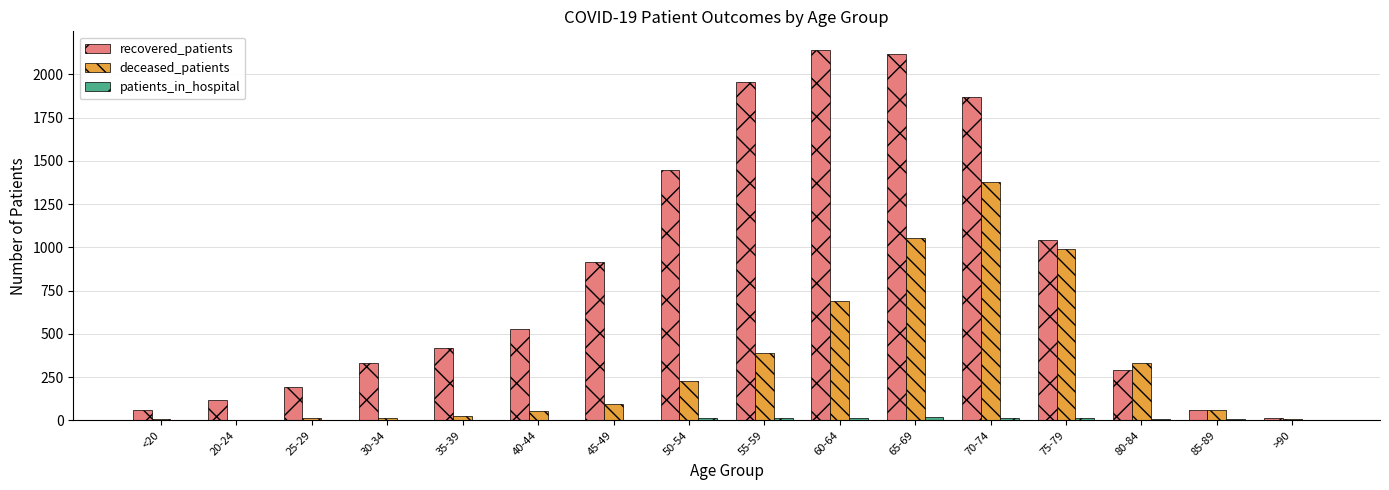

Which series changed the most between <20 and 65-69?

recovered_patients